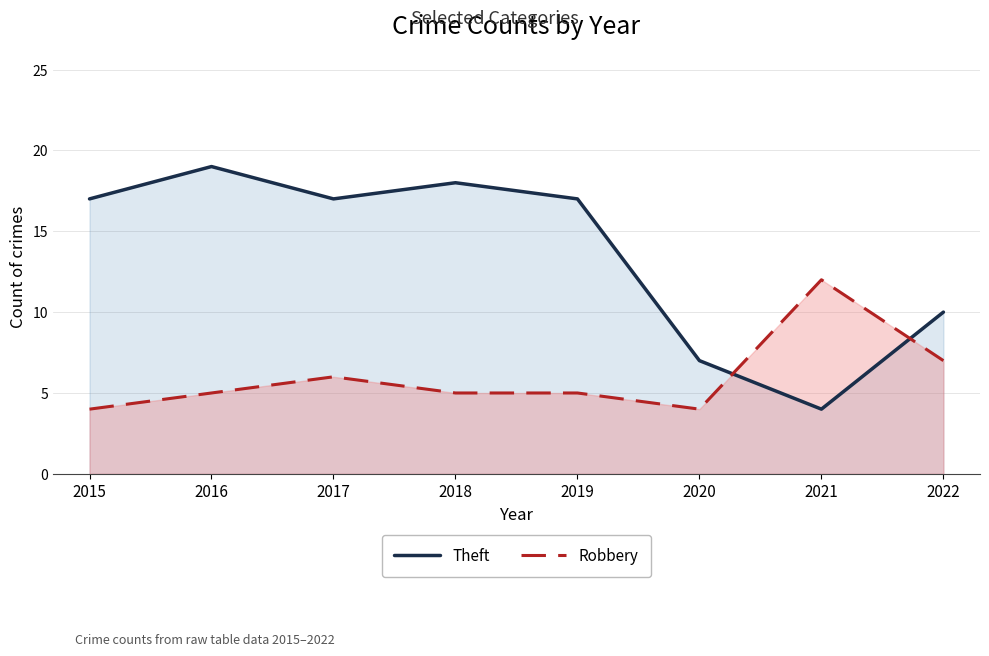

Rank the series at 2018 from highest to lowest value.

Theft, Robbery